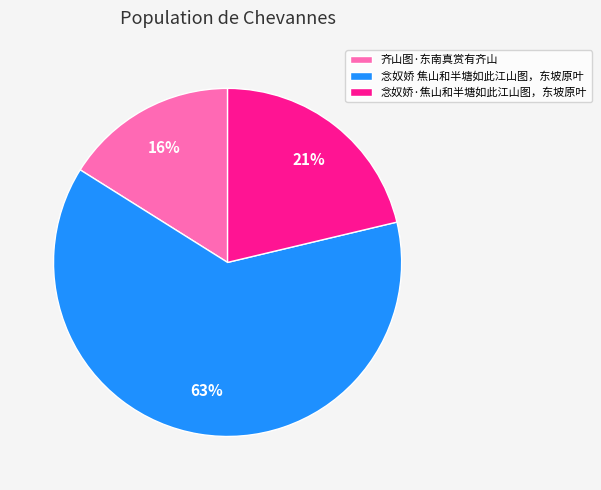

Which category accounts for the majority?

念奴娇 焦山和半塘如此江山图，东坡原叶